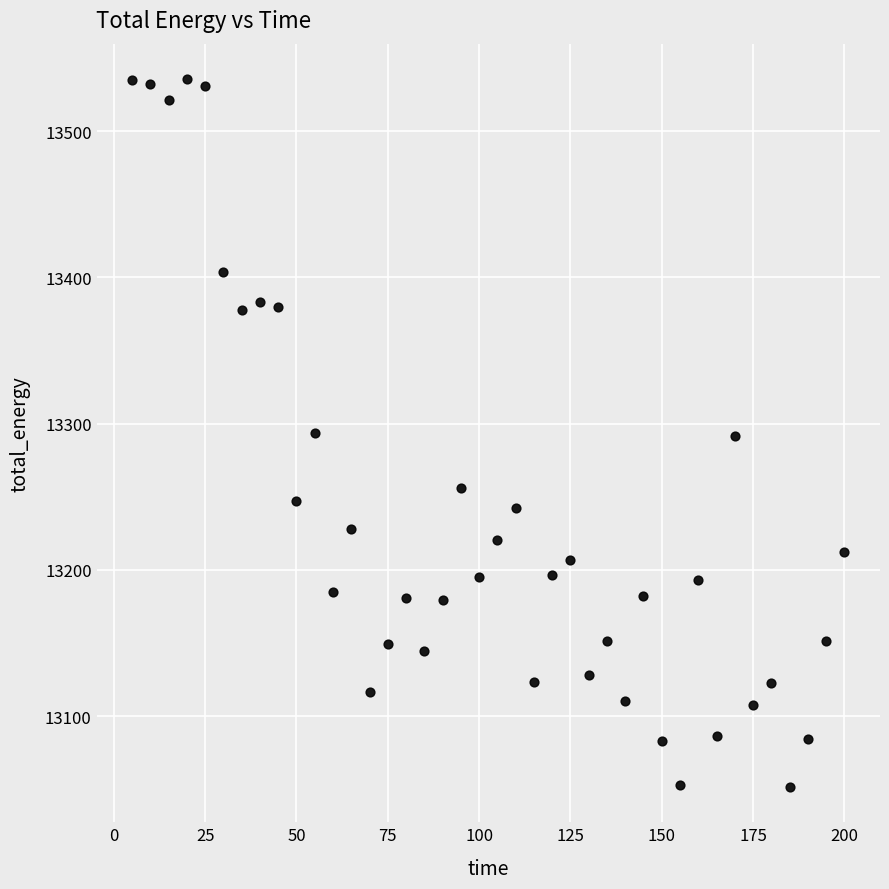

What is the range of Y values (max minus min)?

484.1